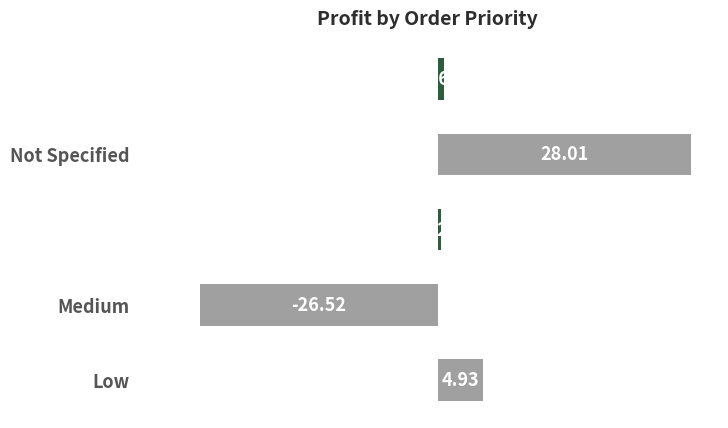

Where is the data nearest to the value 0?

Critical